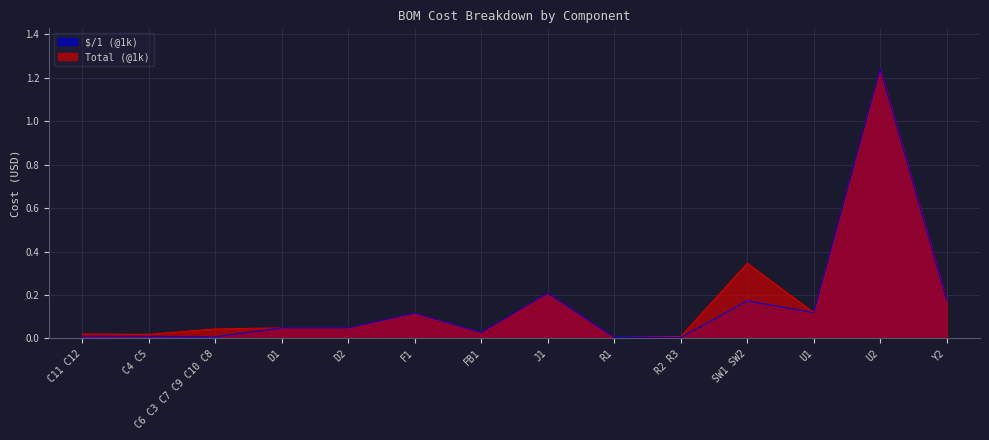

Reading left to right, transcribe all the data shown in this chart.

Total (@1k): C11 C12=0.0	C4 C5=0.0	C6 C3 C7 C9 C10 C8=0.0	D1=0.0	D2=0.0	F1=0.1	FB1=0.0	J1=0.2	R1=0.0	R2 R3=0.0	SW1 SW2=0.3	U1=0.1	U2=1.2	Y2=0.2
$/1 (@1k): C11 C12=0.0	C4 C5=0.0	C6 C3 C7 C9 C10 C8=0.0	D1=0.0	D2=0.0	F1=0.1	FB1=0.0	J1=0.2	R1=0.0	R2 R3=0.0	SW1 SW2=0.2	U1=0.1	U2=1.2	Y2=0.2